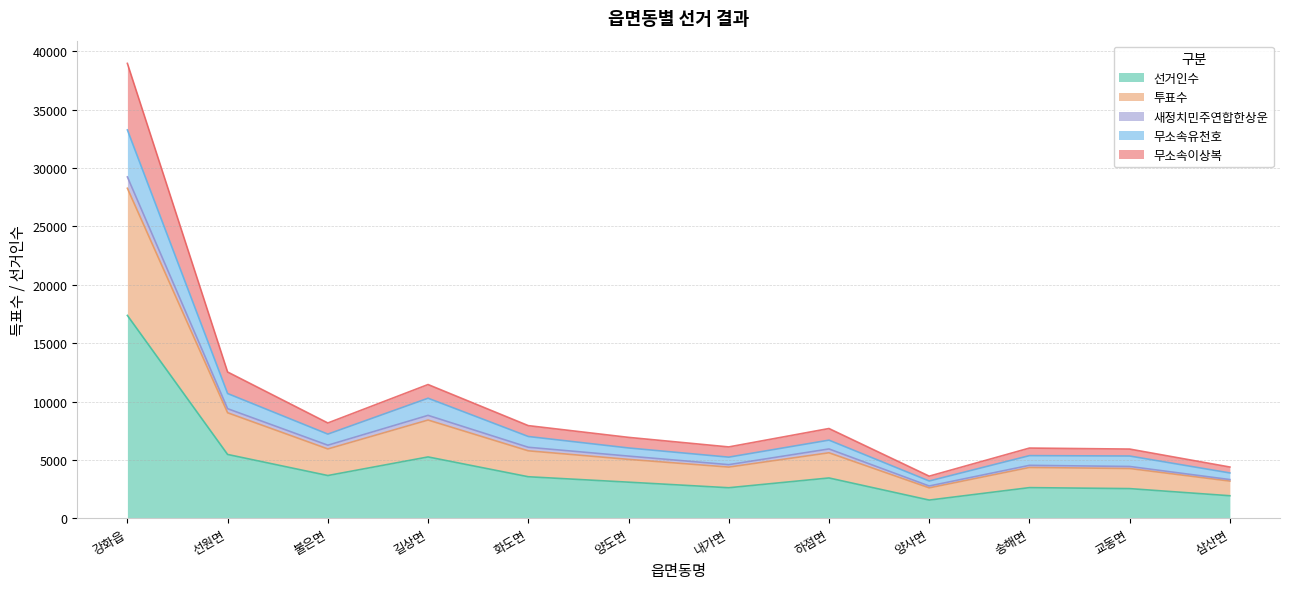

What is the maximum value for 선거인수?

17377